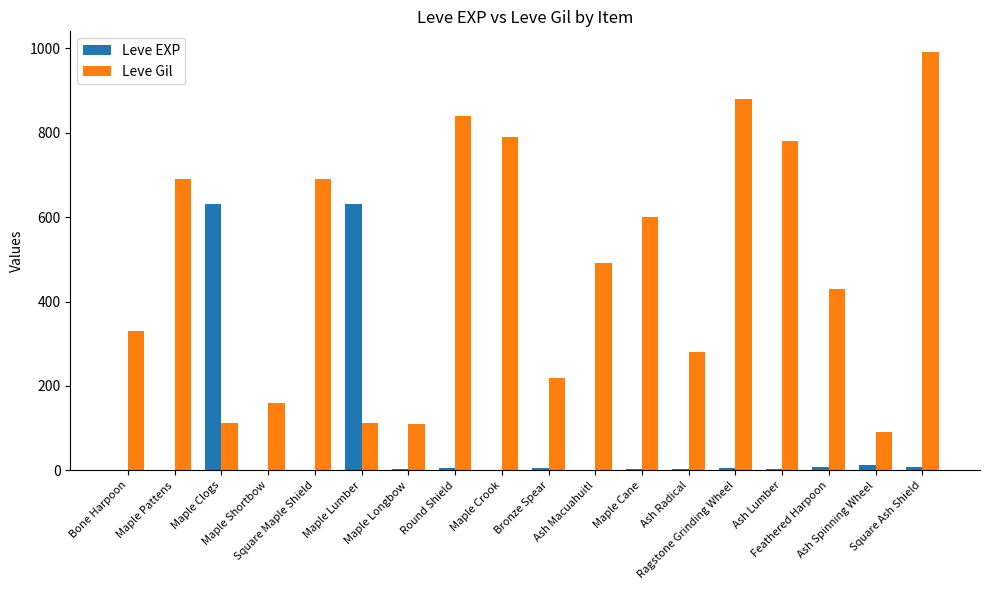

Which series has the largest total across all categories?

Leve Gil